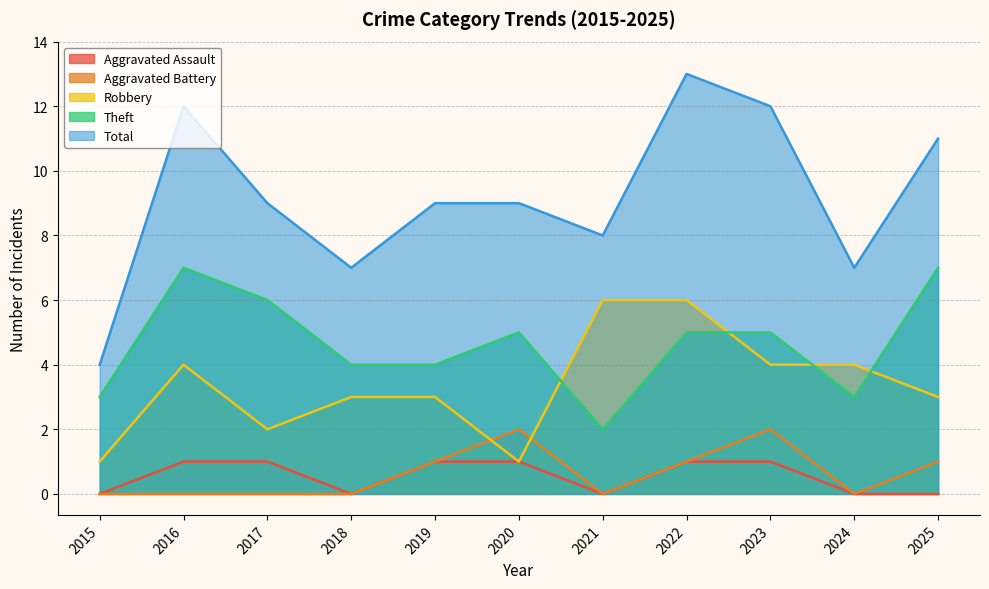

How many interior local valleys does the Aggravated Assault series have?

2